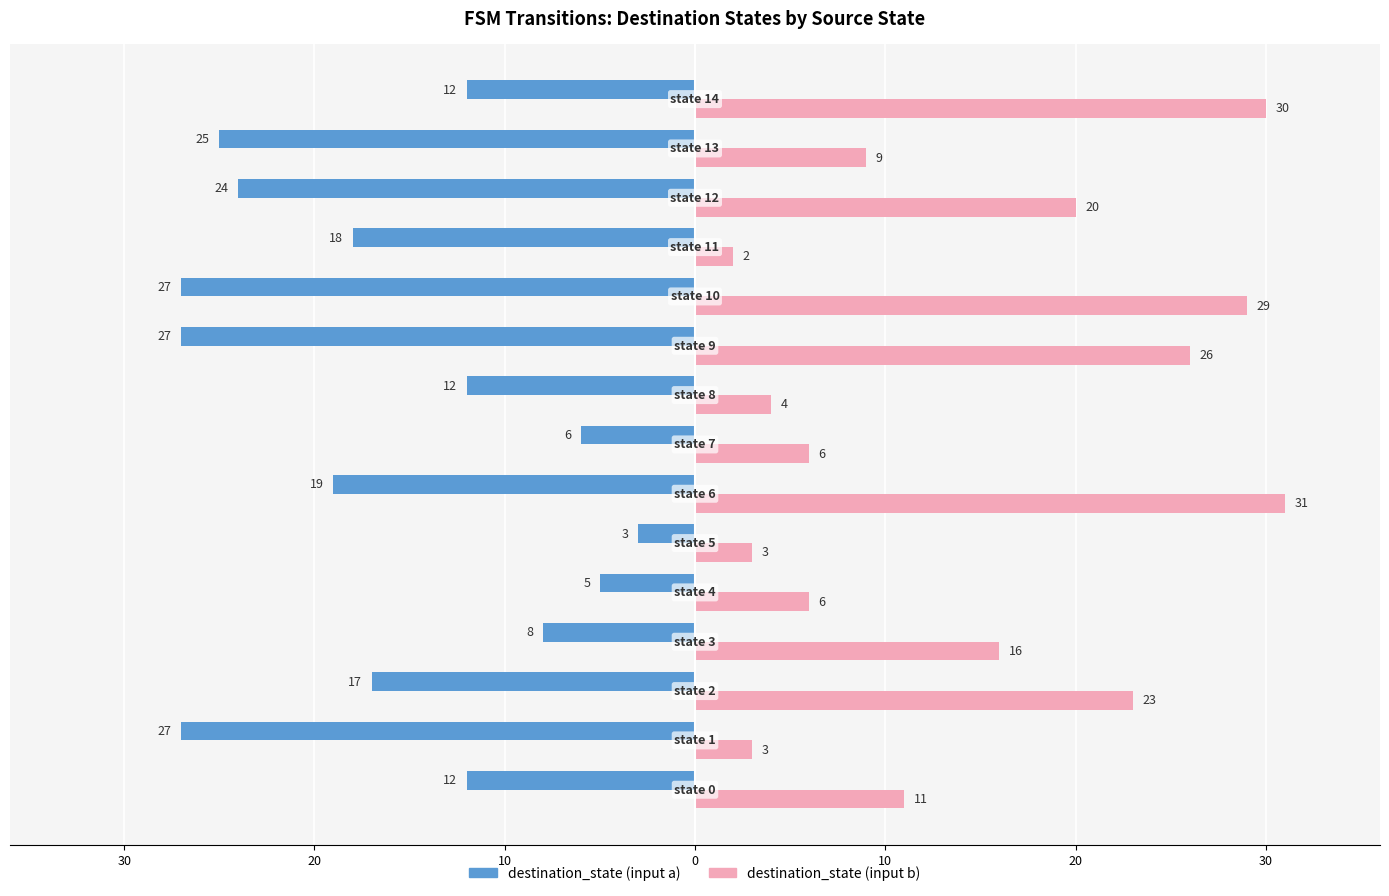

What are all the series names shown in the legend?

destination_state (input a), destination_state (input b)